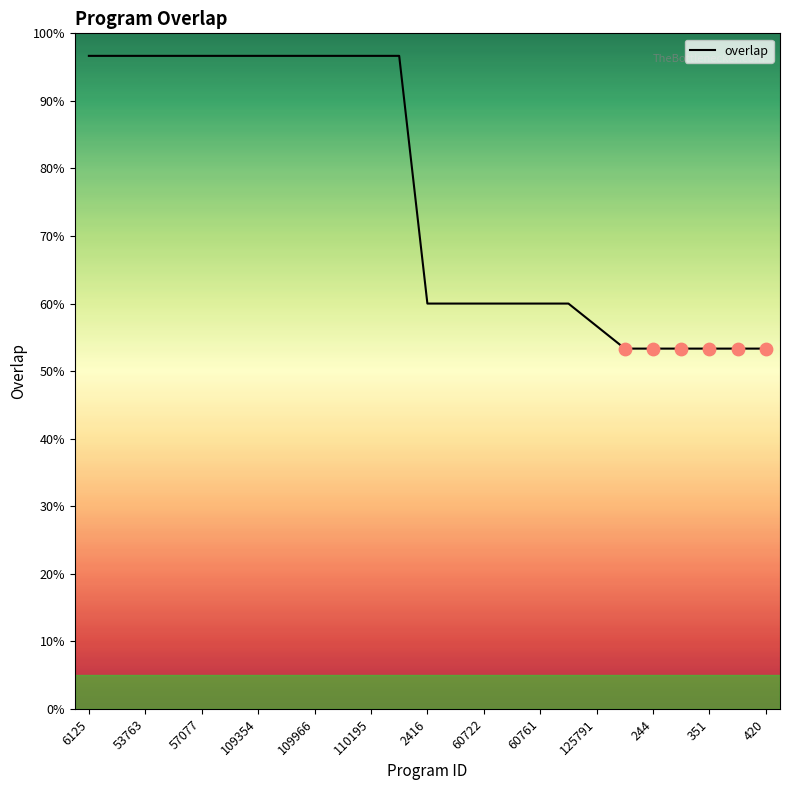

What is the maximum value shown in the chart?

96.7